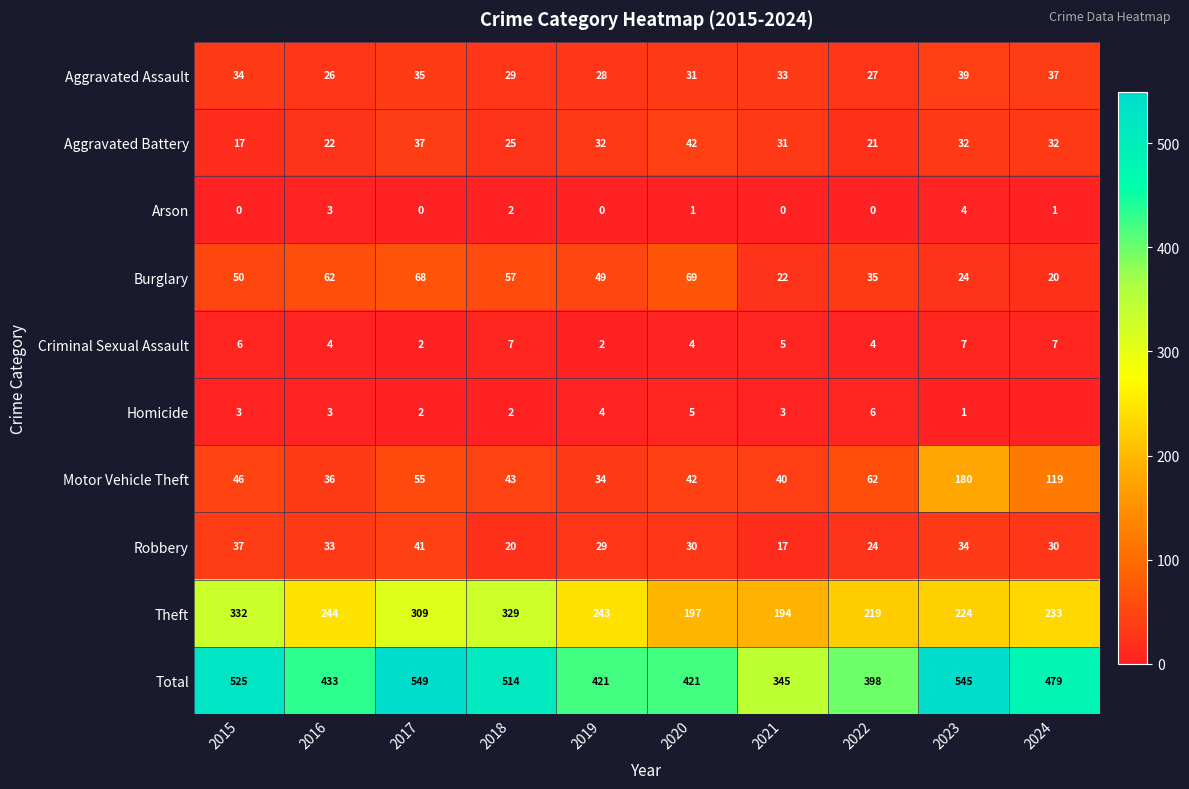

List the labels in order of Motor Vehicle Theft value, smallest first.

2019, 2016, 2021, 2020, 2018, 2015, 2017, 2022, 2024, 2023